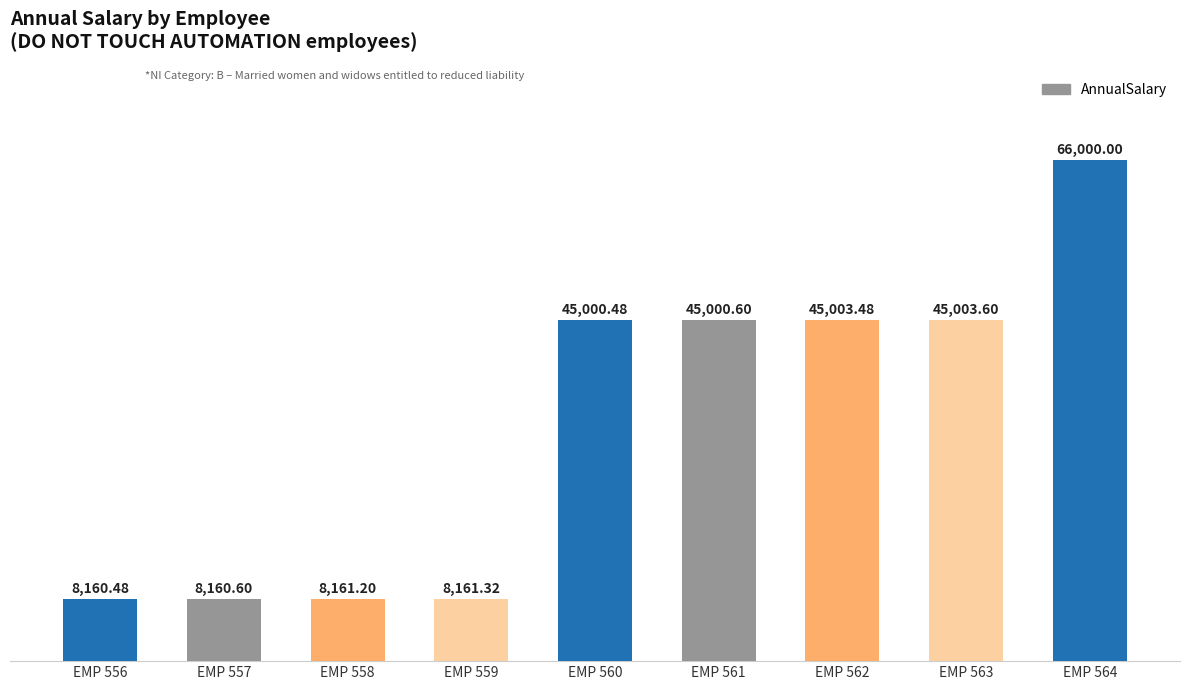

Reading right to left, extract all data points from this chart.

EMP 564=66000.0	EMP 563=45003.6	EMP 562=45003.5	EMP 561=45000.6	EMP 560=45000.5	EMP 559=8161.3	EMP 558=8161.2	EMP 557=8160.6	EMP 556=8160.5